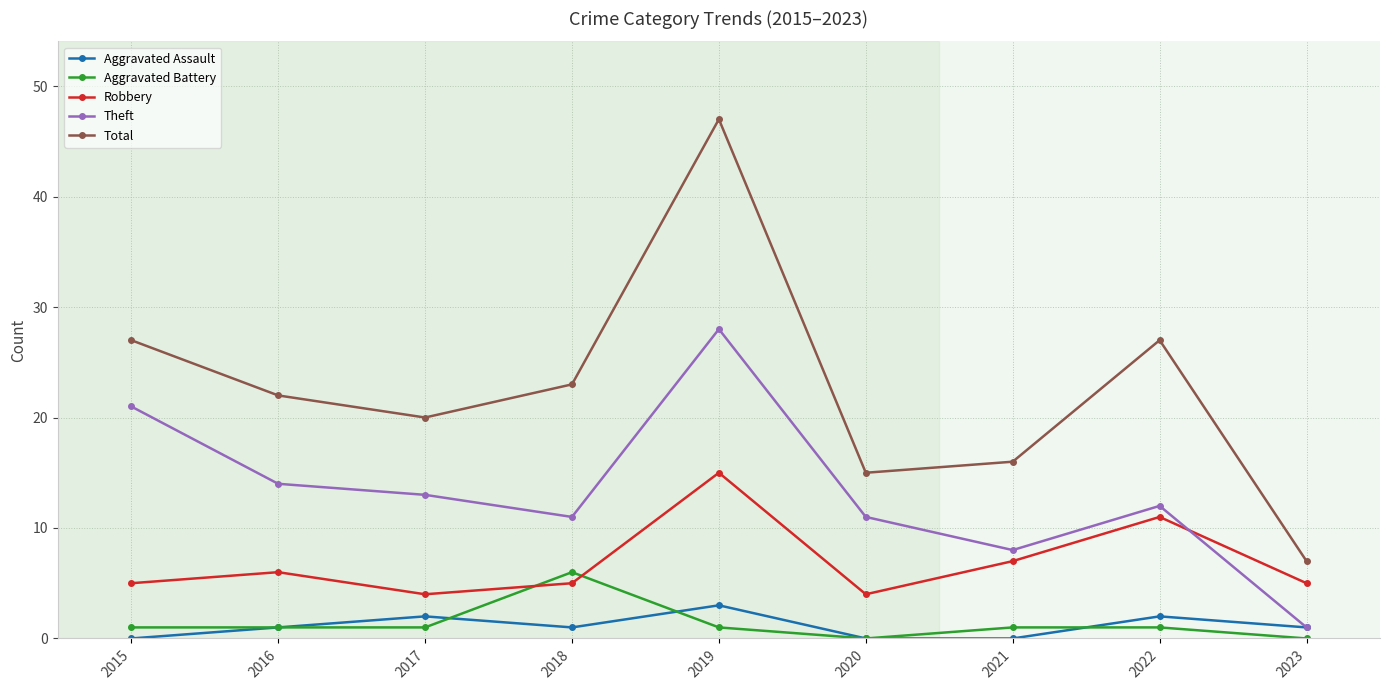

Which series has the largest range (max minus min)?

Total